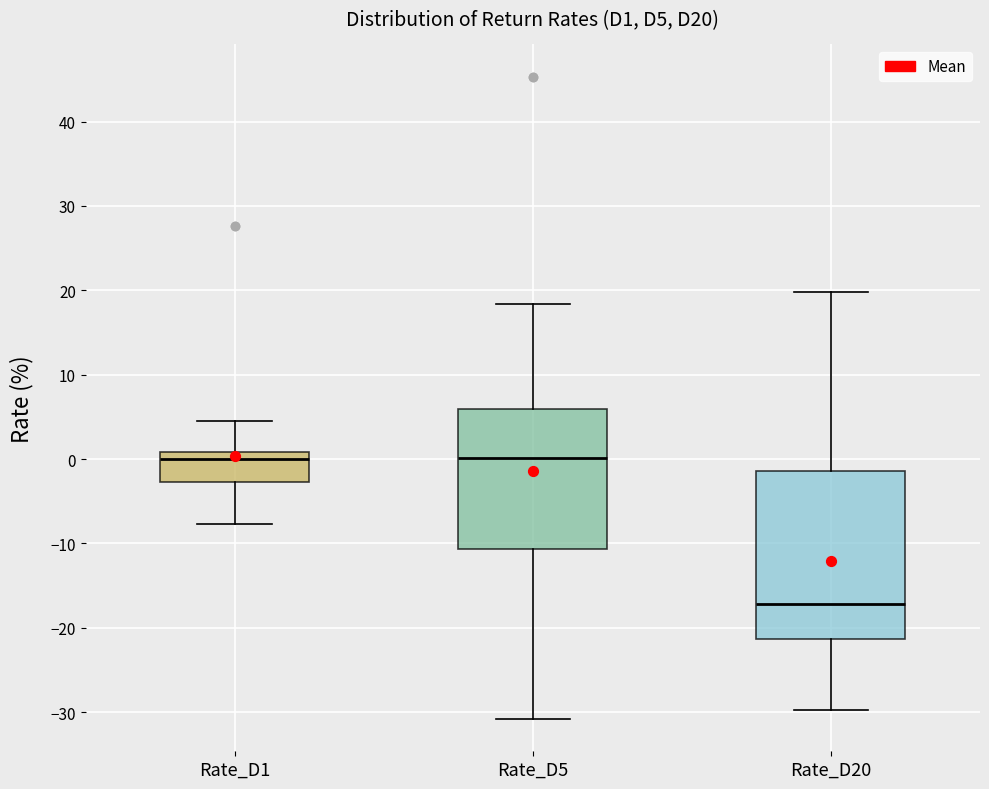

Reading left to right, read every box against the y-axis: the position of its median line, the range the box covers, and the ends of its whiskers. The values are not printed on the chart, so give them approximately, as read against the axis.

Rate_D1: median 0, box -3 to 1, whiskers -8 to 5
Rate_D5: median 0, box -11 to 6, whiskers -31 to 18
Rate_D20: median -17, box -21 to -1, whiskers -30 to 20